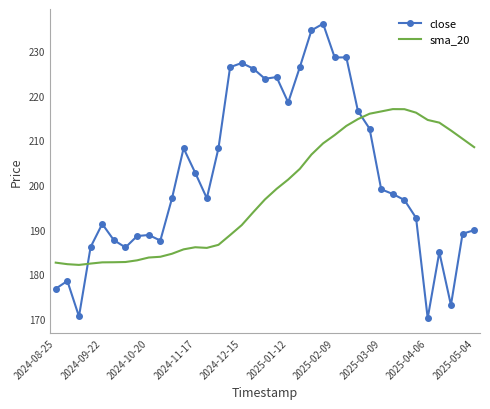

Which series has the largest total across all categories?

close